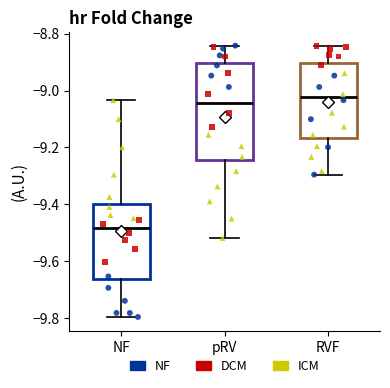

Which box has the highest median line?

RVF